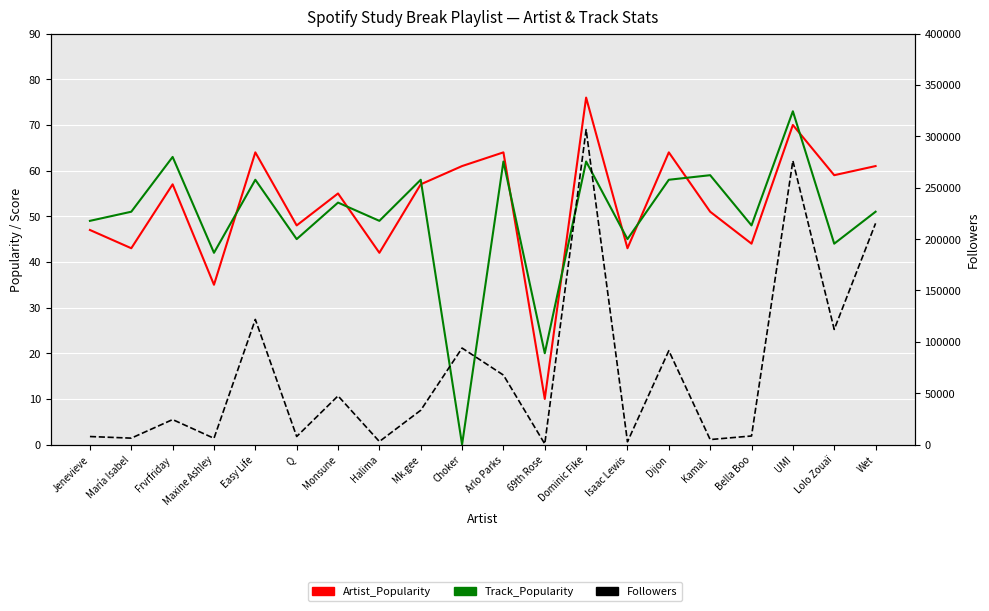

How many positive values does the Track_Popularity series have?

19